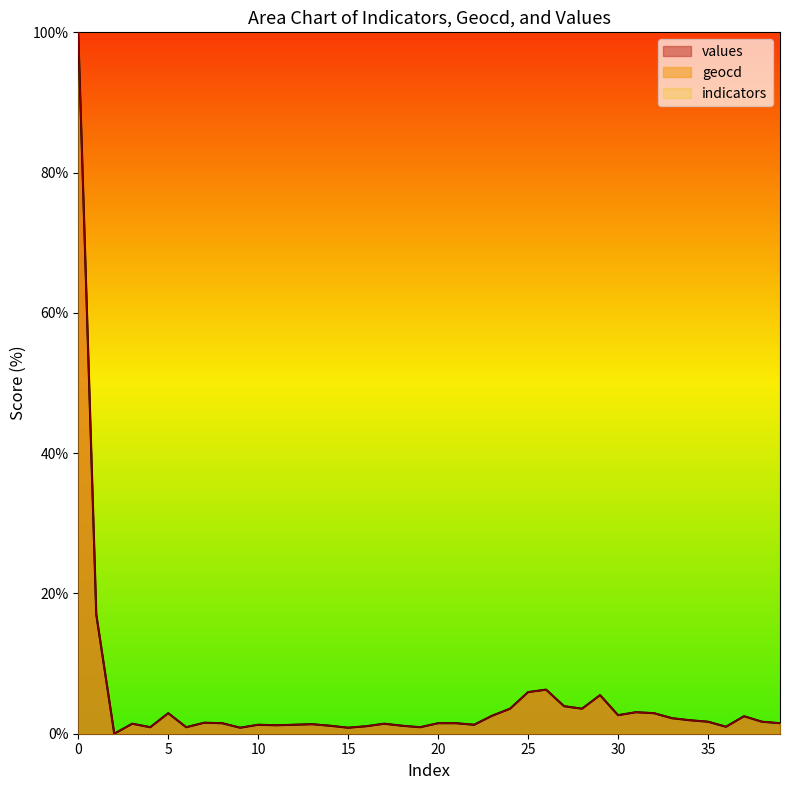

What is the value of the geocd point at the 18th from the left?

1.4